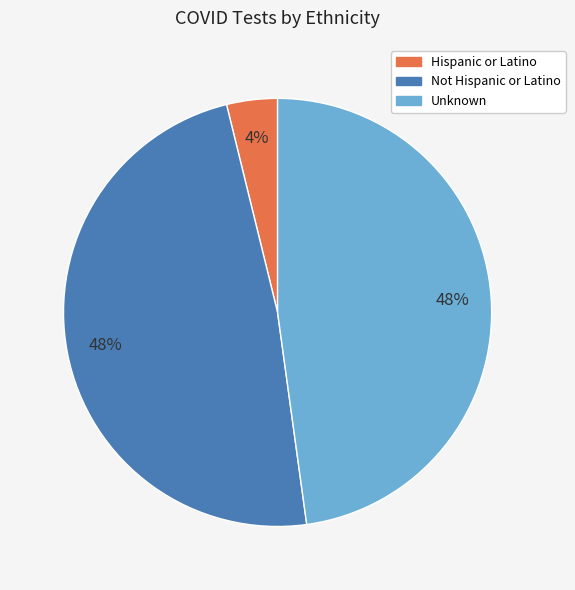

Between Not Hispanic or Latino and Hispanic or Latino, which is larger?

Not Hispanic or Latino